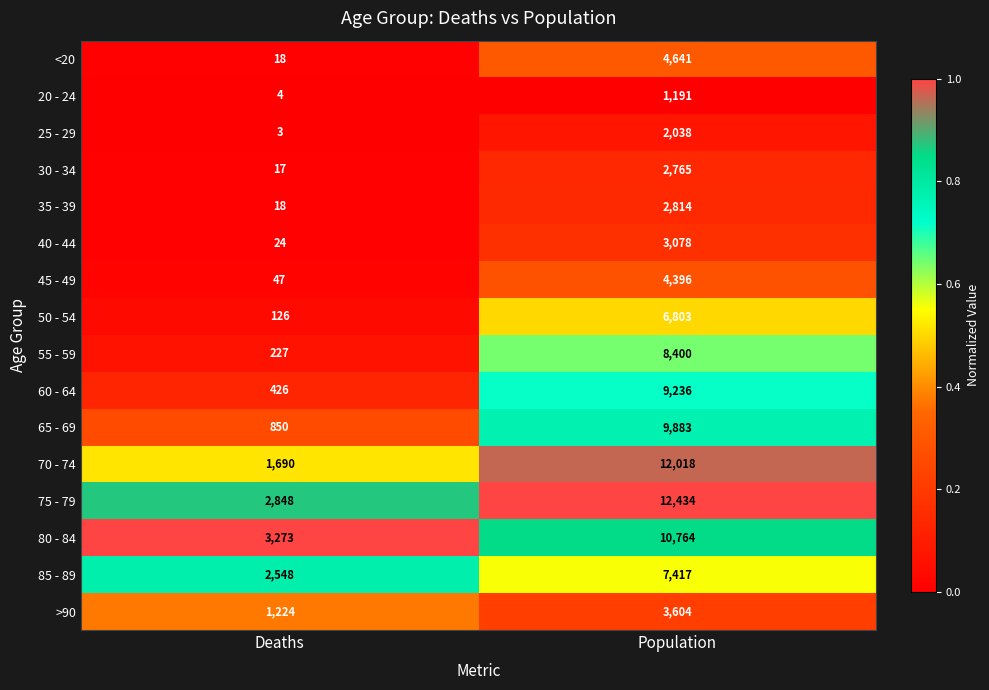

The value of 45 - 49 at Deaths is 77. True or false?

False